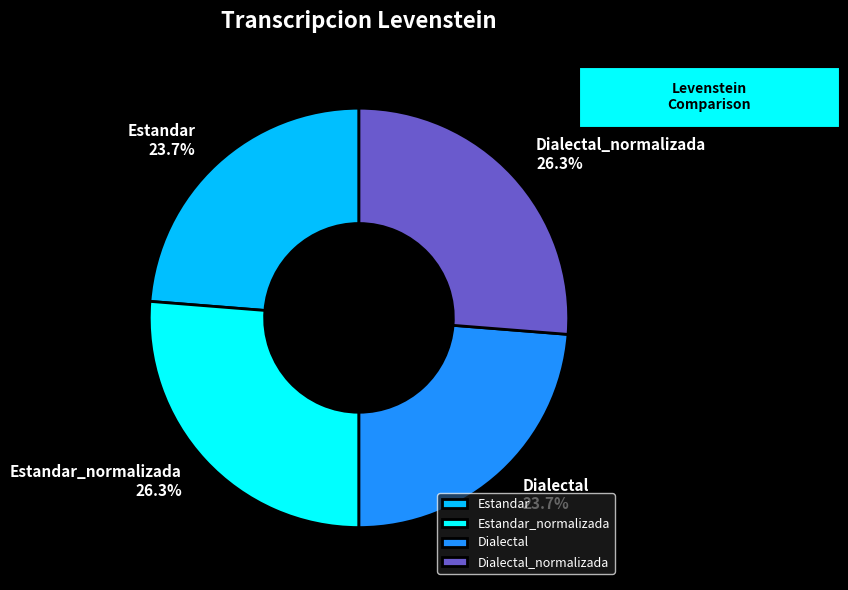

Which has a higher value, Estandar or Dialectal_normalizada?

Dialectal_normalizada